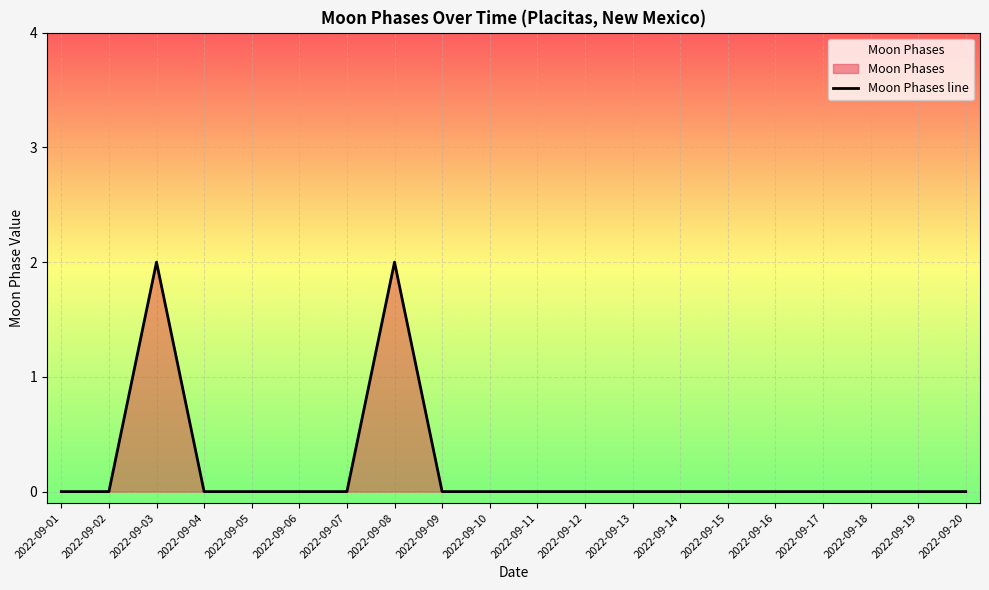

Is it true that the value at 2022-09-09 is 1?

False